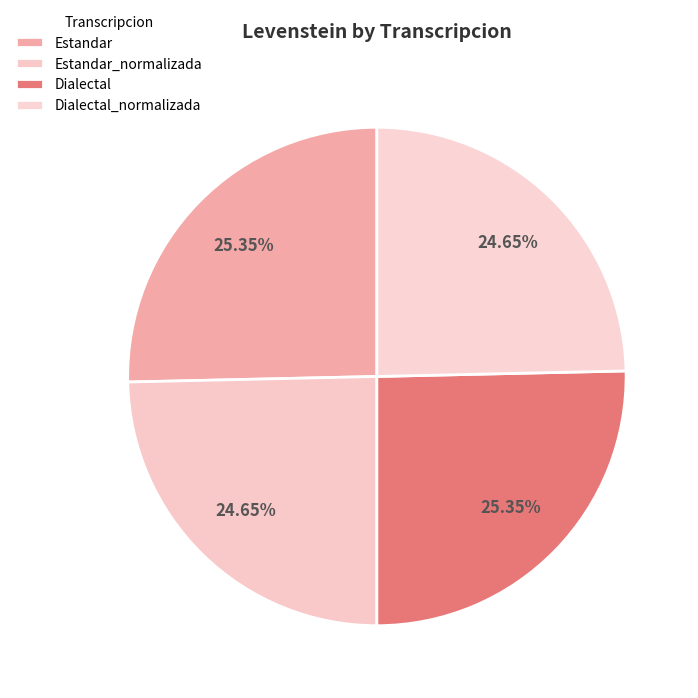

Does any single category account for the majority?

No